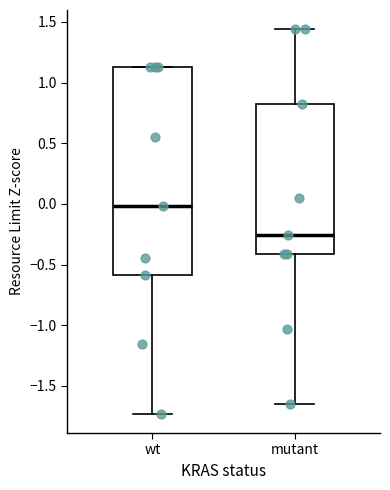

Which box's median line is the lowest?

mutant